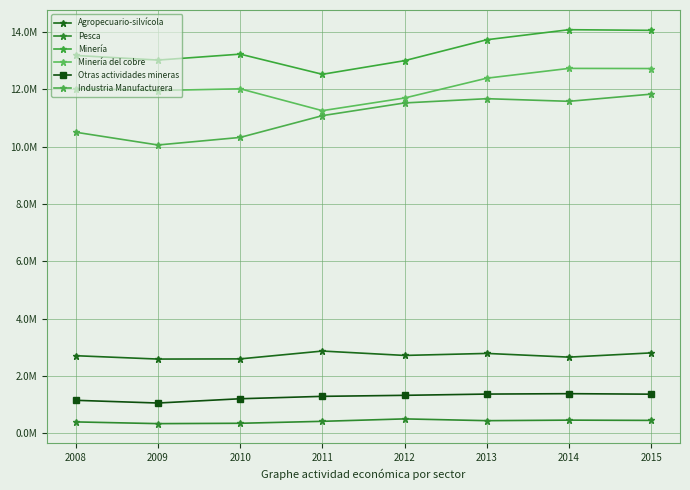

What is the difference between the maximum and minimum values in the Otras actividades mineras series?

326140